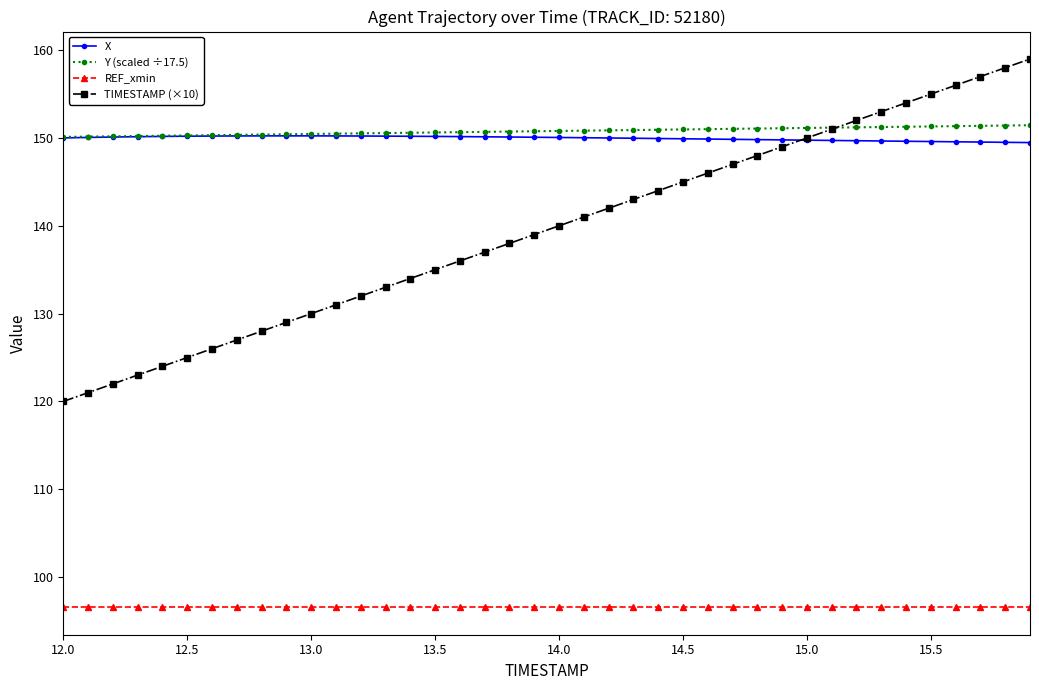

How many intersections are there between X and TIMESTAMP (×10)?

1